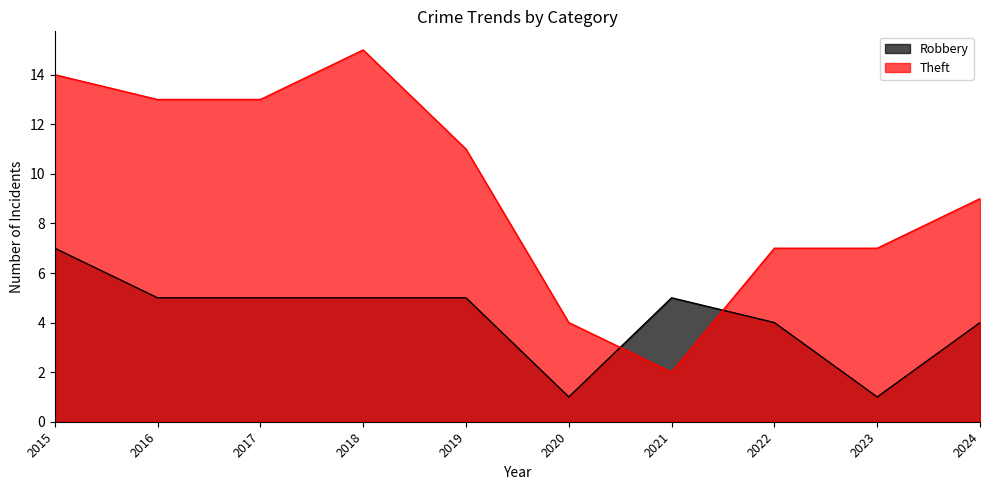

Does the chart have visible grid lines?

No